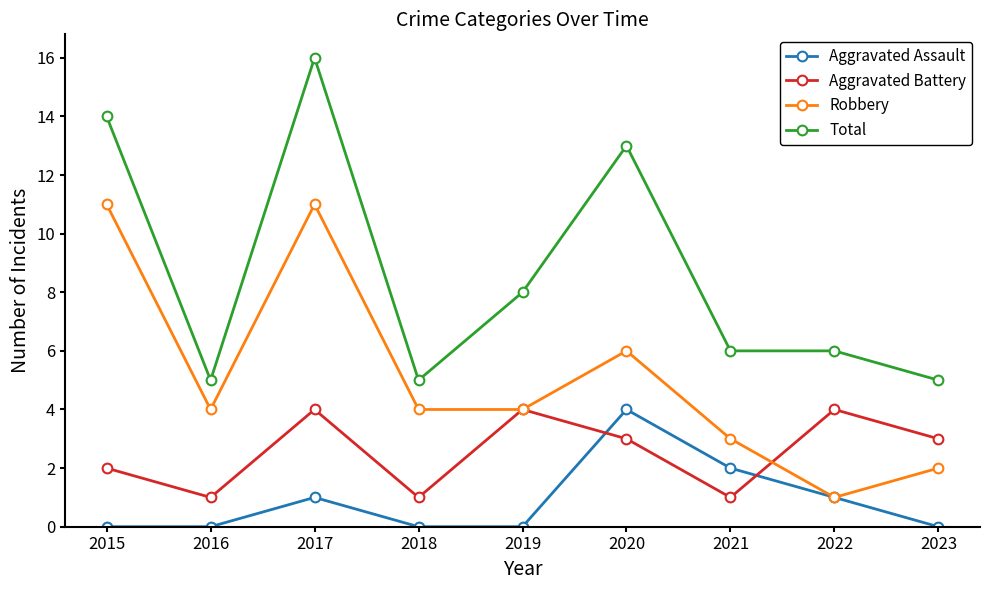

At which category does Total reach its first local valley?

2016